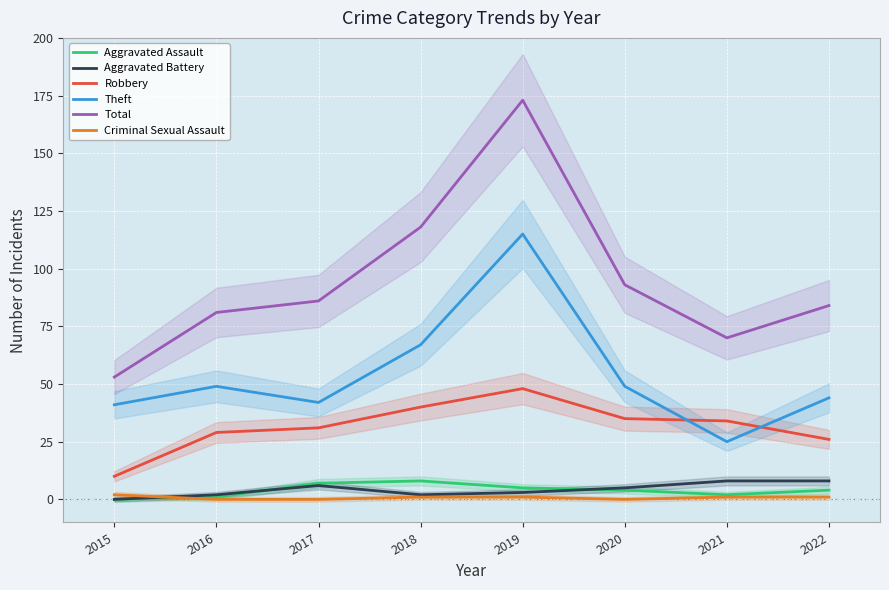

Reading left to right, what are all the values shown in this chart?

Aggravated Assault: 0	1	7	8	5	4	2	4
Aggravated Battery: 0	2	6	2	3	5	8	8
Robbery: 10	29	31	40	48	35	34	26
Theft: 41	49	42	67	115	49	25	44
Total: 53	81	86	118	173	93	70	84
Criminal Sexual Assault: 2	0	0	1	1	0	1	1